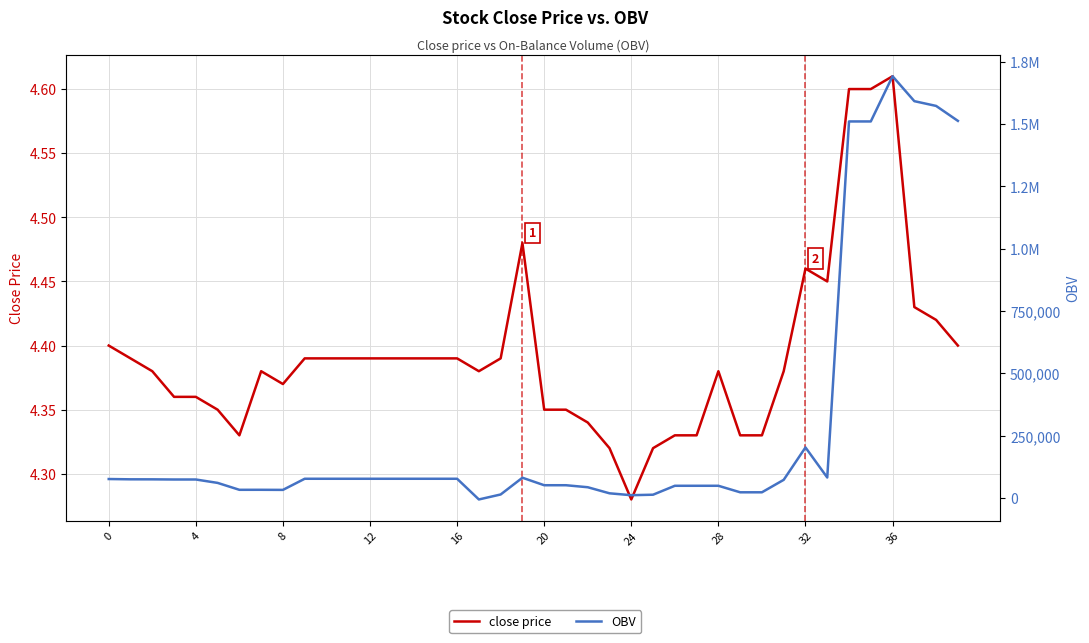

Which series has the largest total across all categories?

OBV